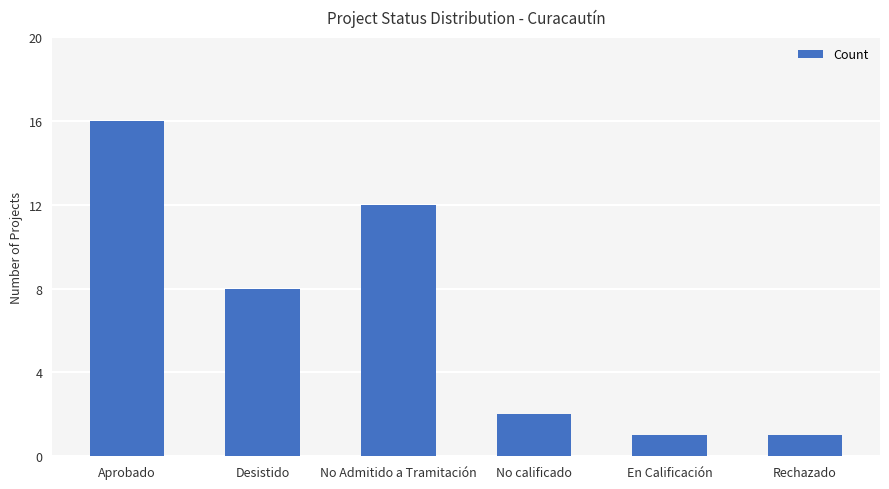

The chart shows a value of 14 at Desistido. True or false?

False